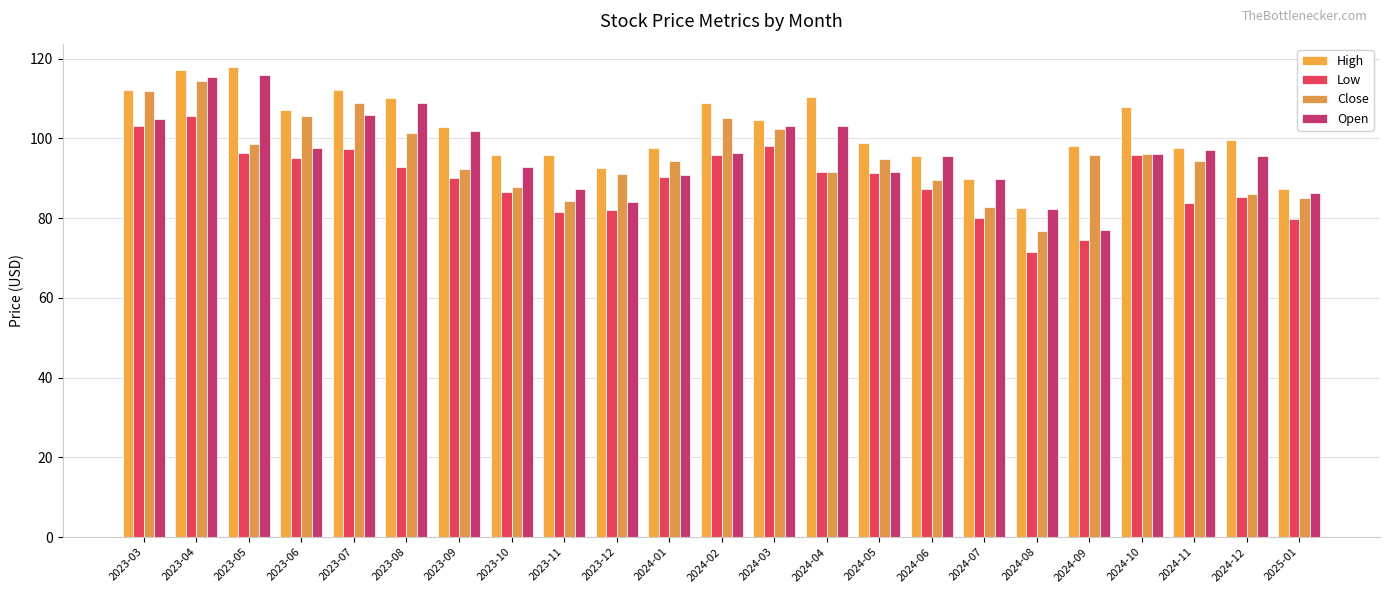

At which category does the chart reach its peak across all series?

2023-05